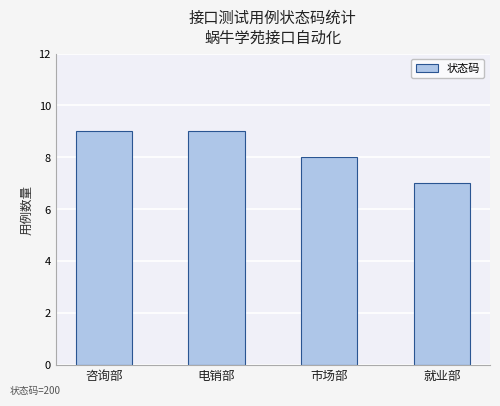

The value at 电销部 is 14. True or false?

False